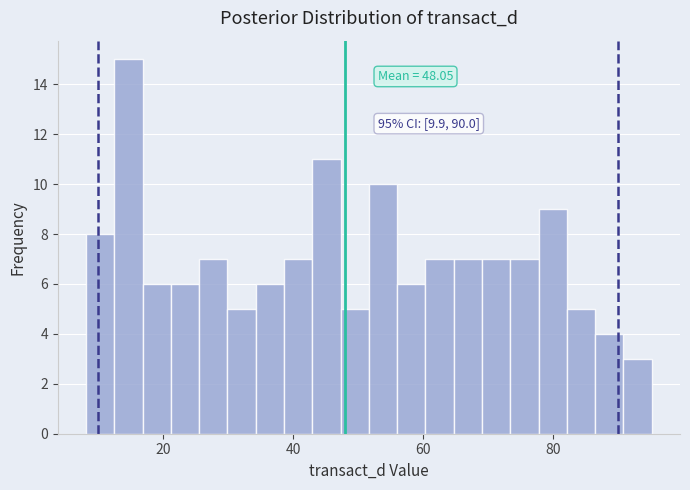

Around what value on the x-axis is the tallest bar? Give the approximate position of its centre, as read against the axis.

14